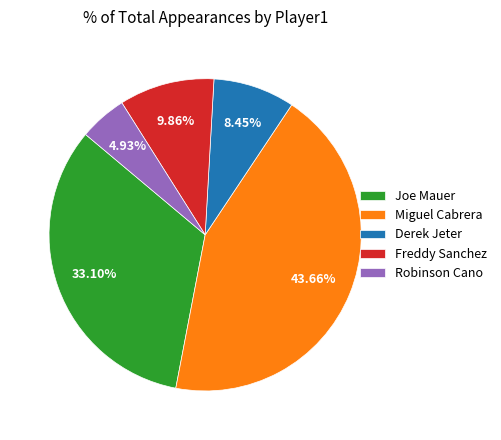

To the nearest percent, what is the combined percentage of Derek Jeter and Miguel Cabrera?

52%